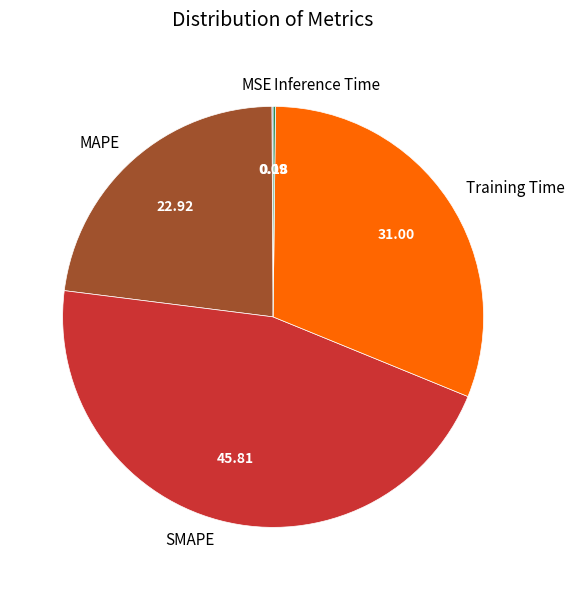

Does any single category account for the majority?

No